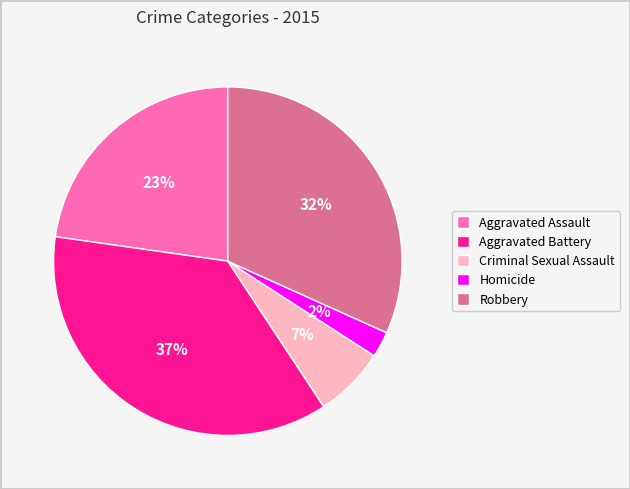

Does Homicide account for over 50% of the chart?

No